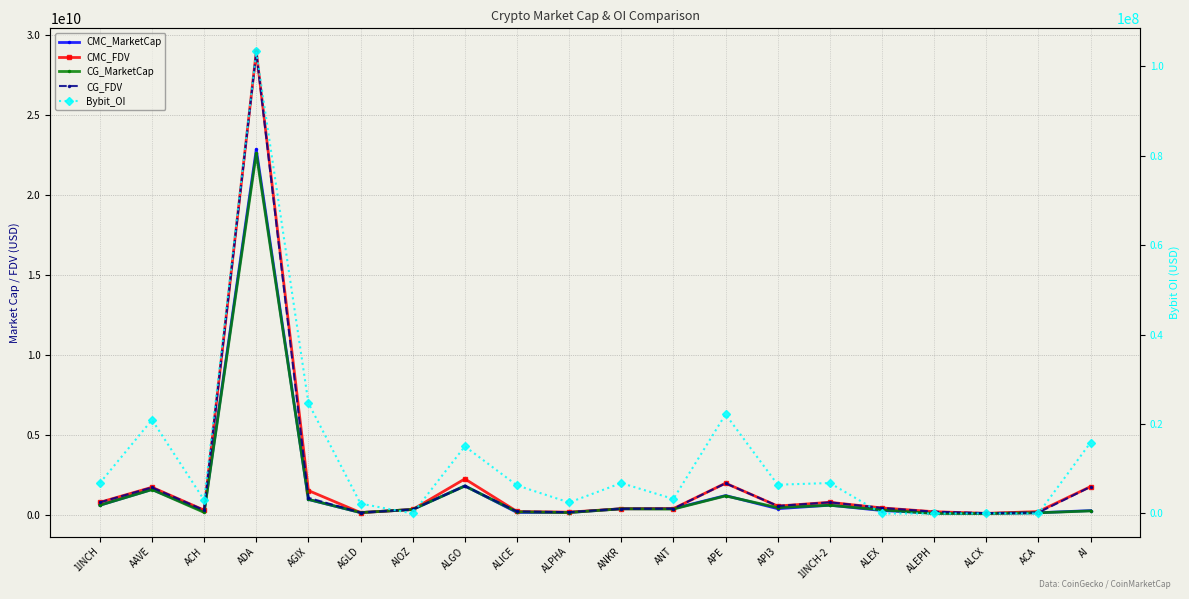

True or false: CMC_FDV and Bybit_OI cross at least once.

False